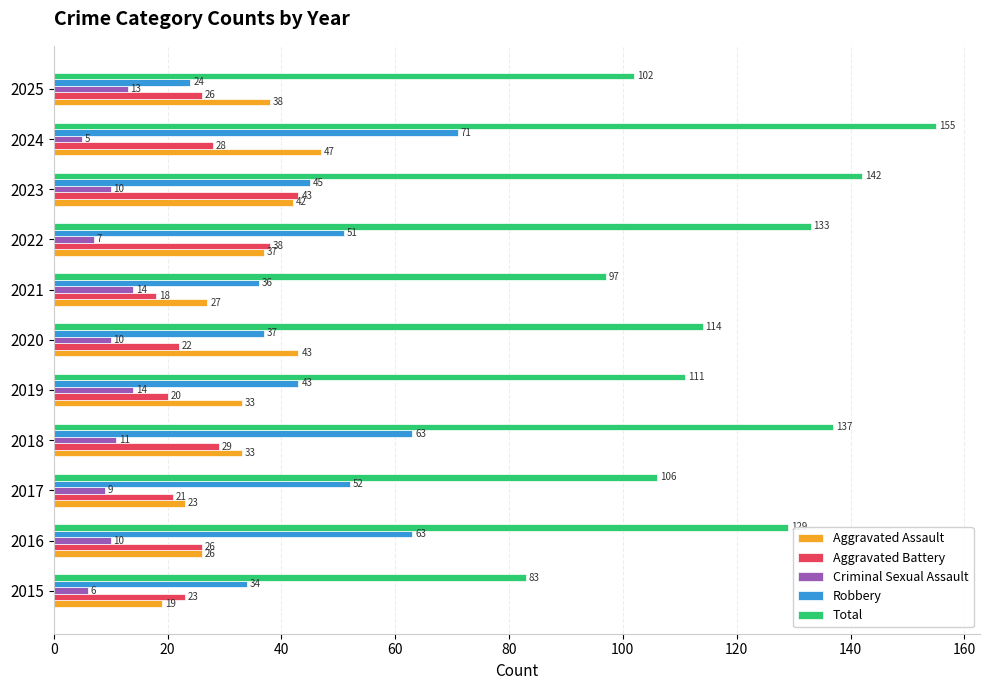

What is the difference between the maximum and minimum values in the Aggravated Battery series?

25